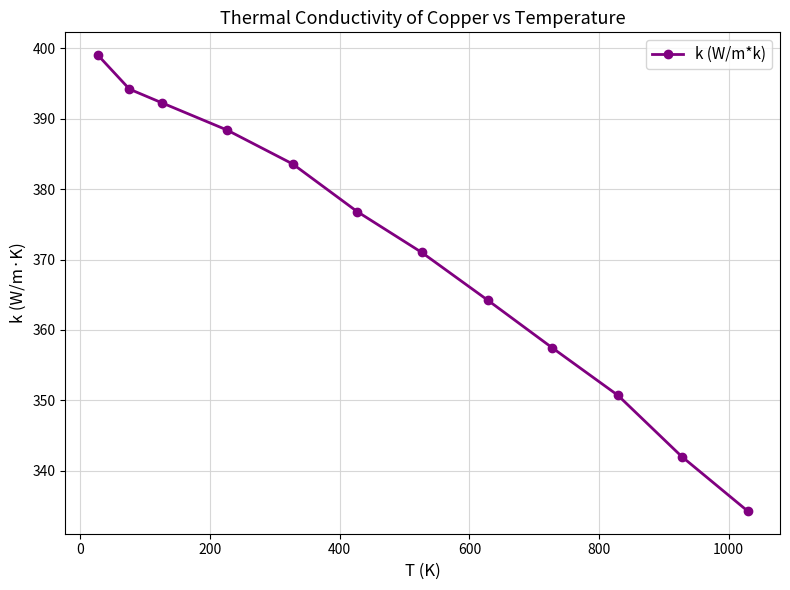

What is the smallest value displayed?

334.3